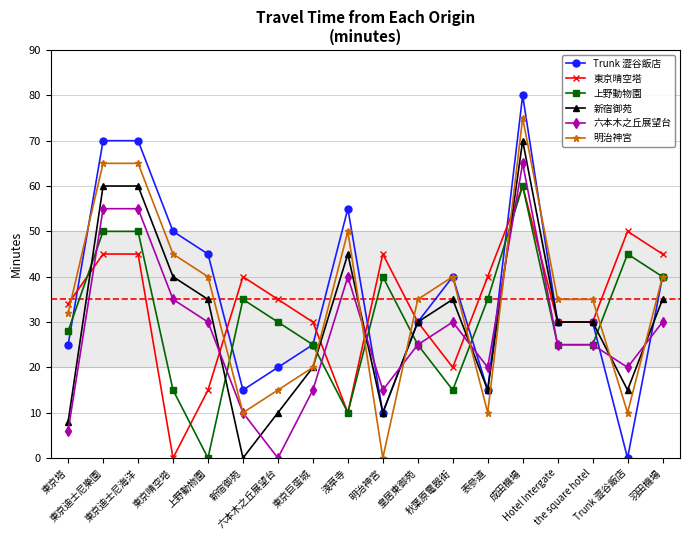

What is the difference between the 新宿御苑 values at 東京晴空塔 and 秋葉原電器街?

5